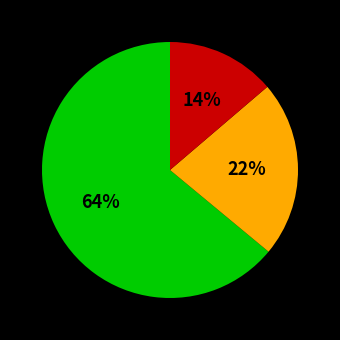

Does any single category account for the majority?

Yes